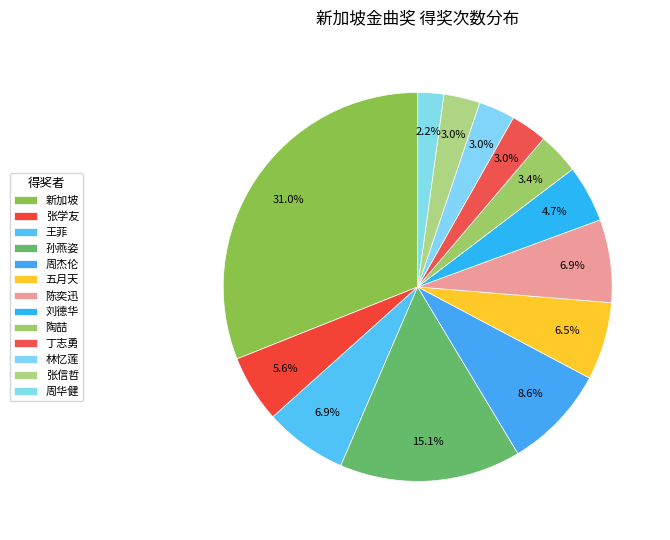

How many segments does this pie chart have?

13